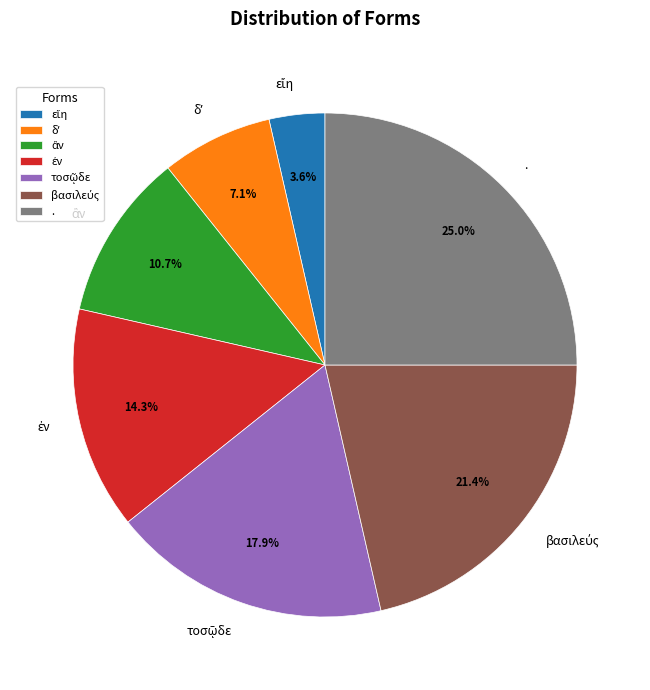

How much of the chart is everything except .?

75.0%